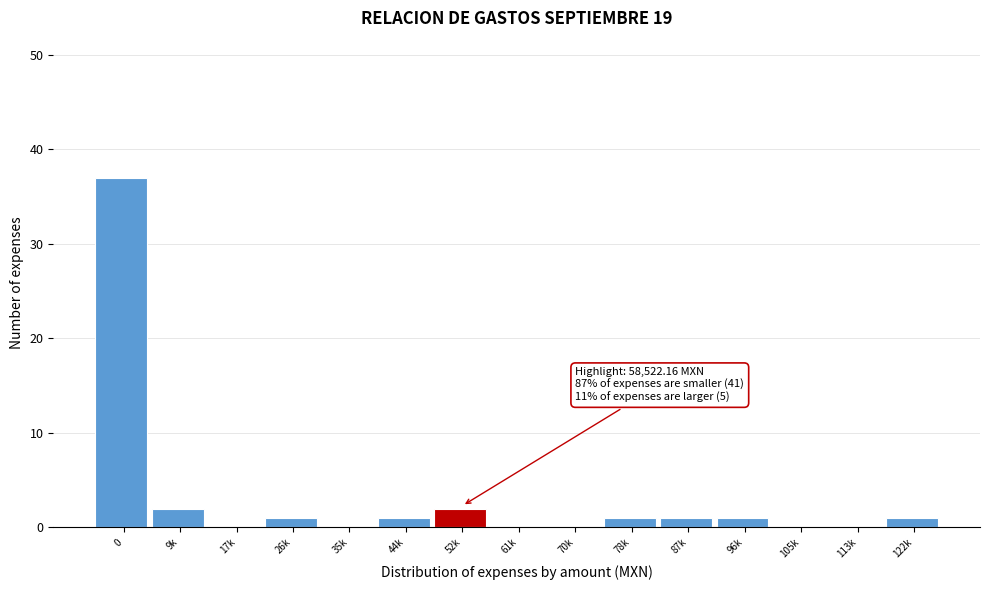

Reading left to right, transcribe all the data shown in this chart.

0=37	9k=2	17k=0	26k=1	35k=0	44k=1	52k=2	61k=0	70k=0	78k=1	87k=1	96k=1	105k=0	113k=0	122k=1